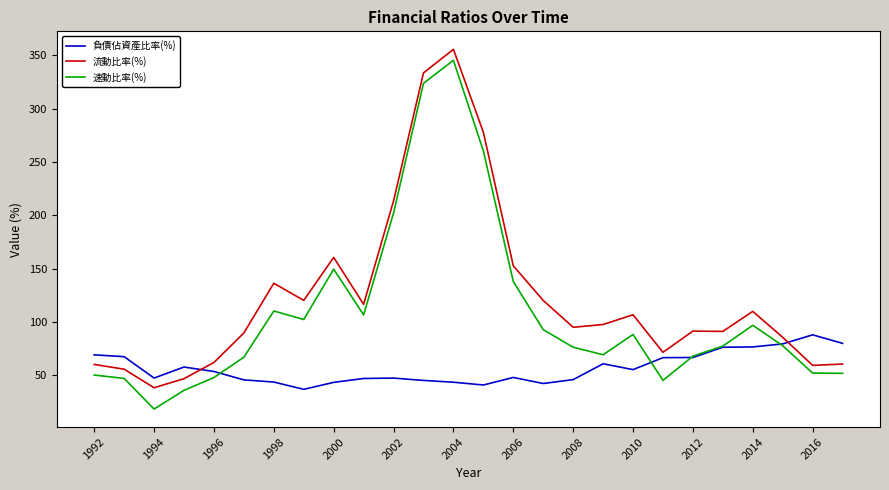

Rank the series by their average value, from lowest to highest.

負債佔資產比率(%), 速動比率(%), 流動比率(%)